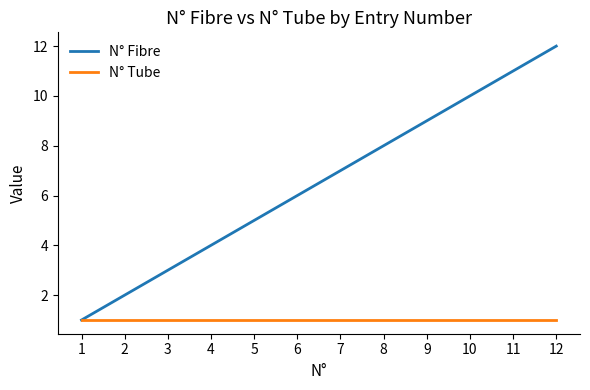

Rank the categories by N° Fibre value from lowest to highest.

1, 2, 3, 4, 5, 6, 7, 8, 9, 10, 11, 12